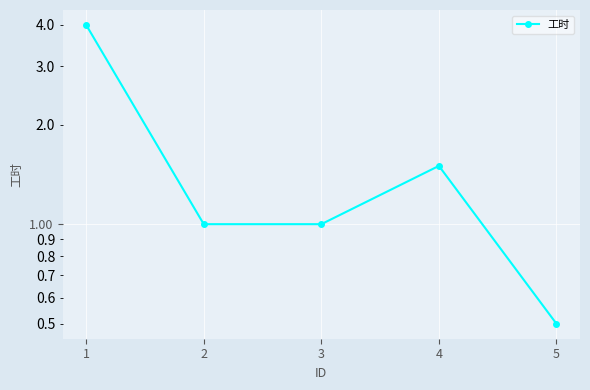

What is the value of the 1st point from the left?

4.0